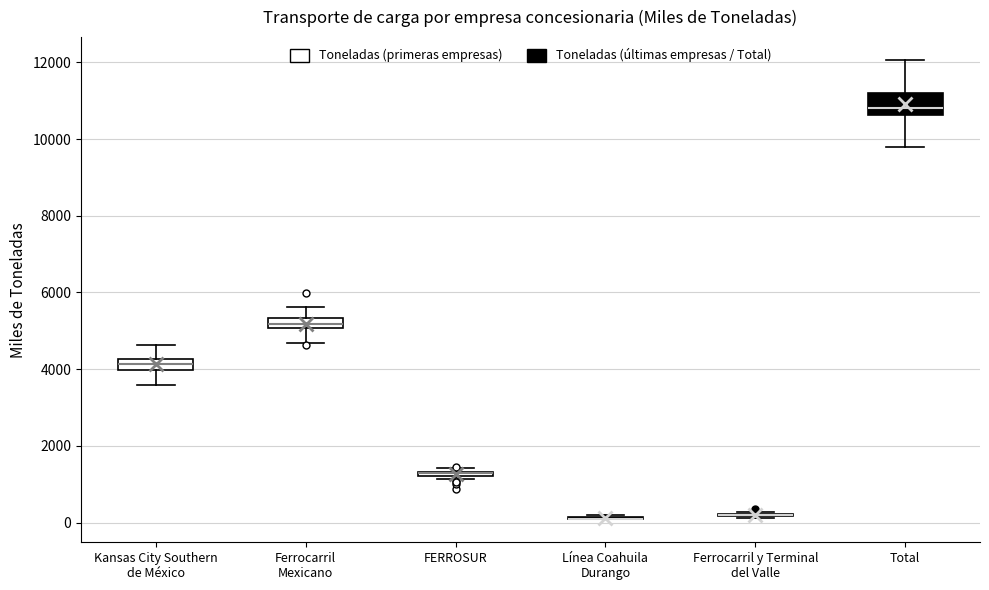

Where is the upper edge of the box for Total on the y-axis? The values are not printed on the chart, so give them approximately, as read against the axis.

11200